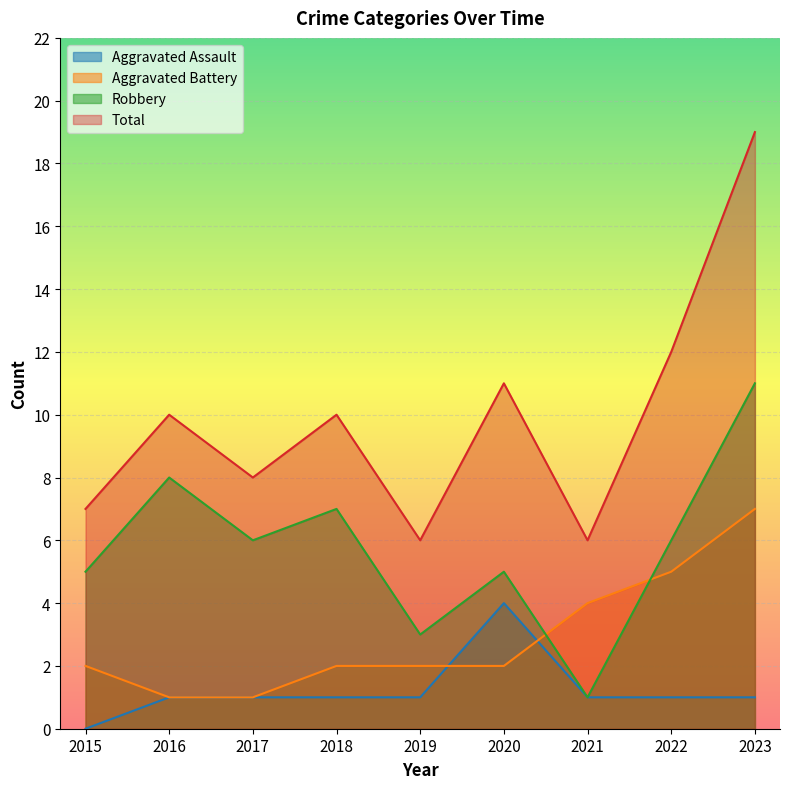

True or false: Aggravated Assault and Total cross at least once.

False